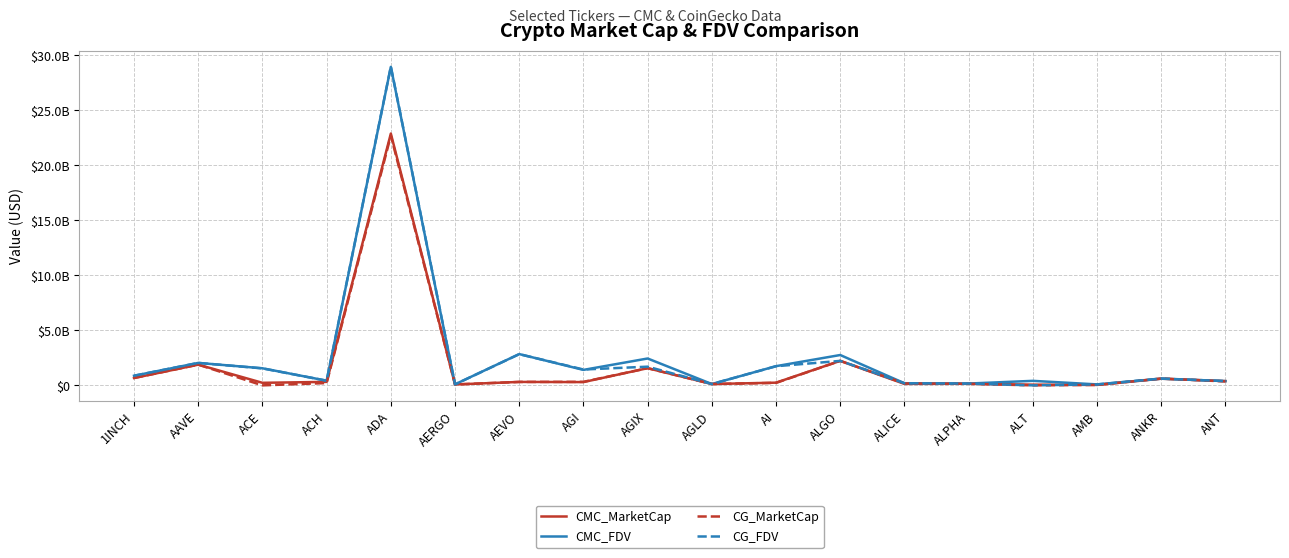

How many interior local peaks does the CG_FDV series have?

6